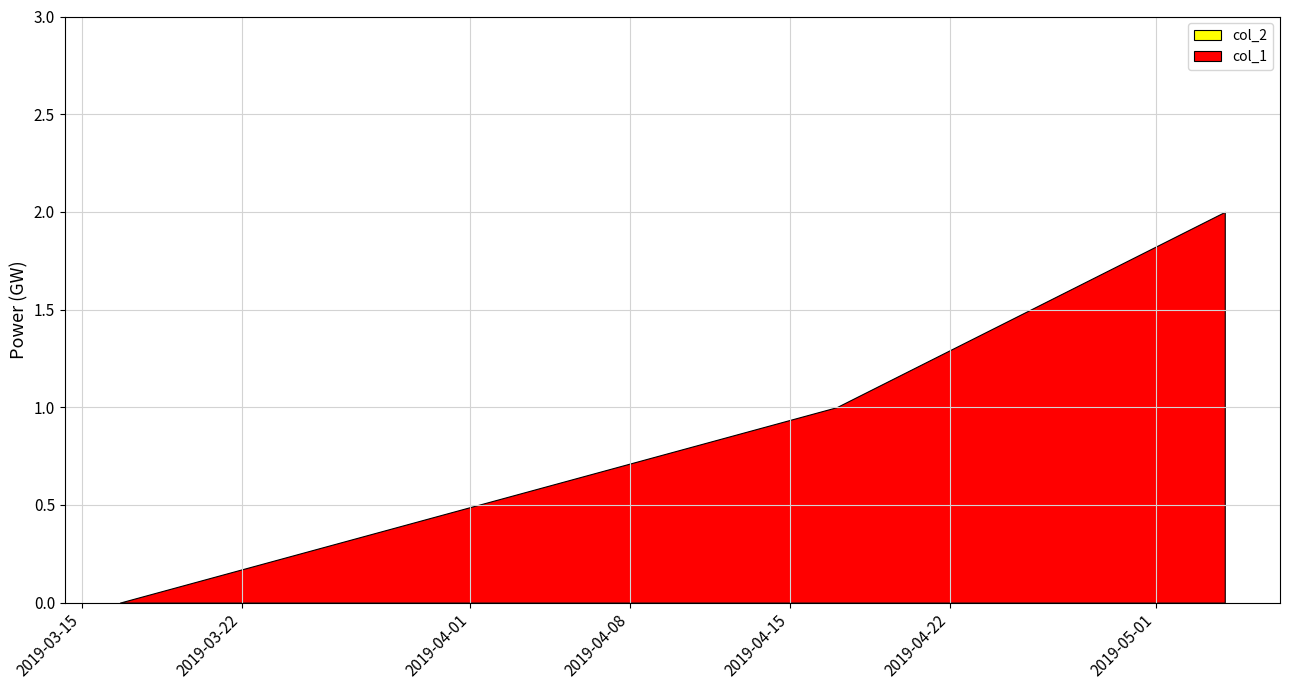

Count the number of categories in the chart.

3